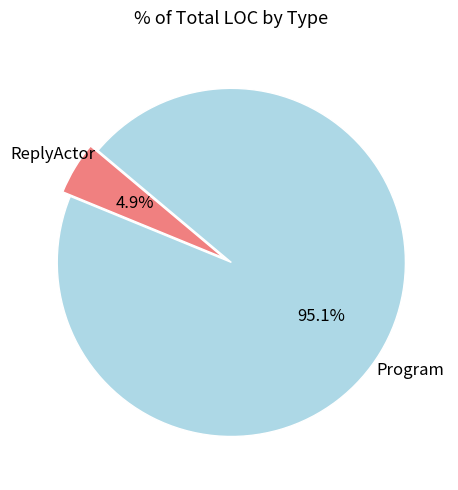

Is there a majority slice in this chart?

Yes